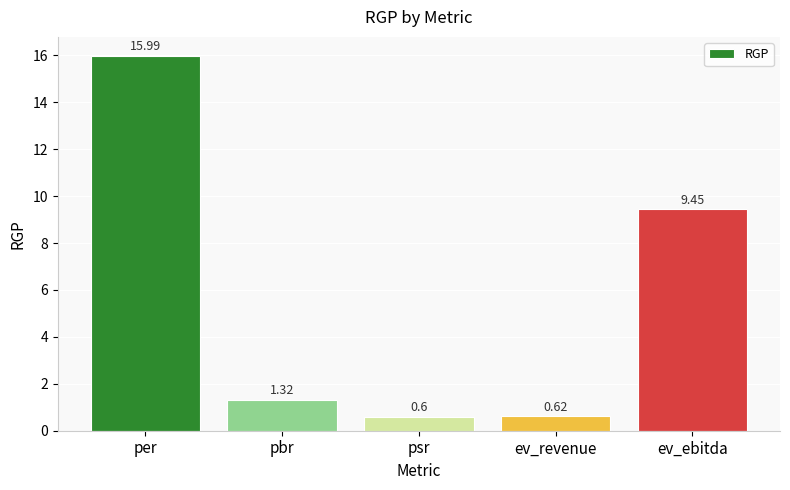

What is the sum of all values?

28.0